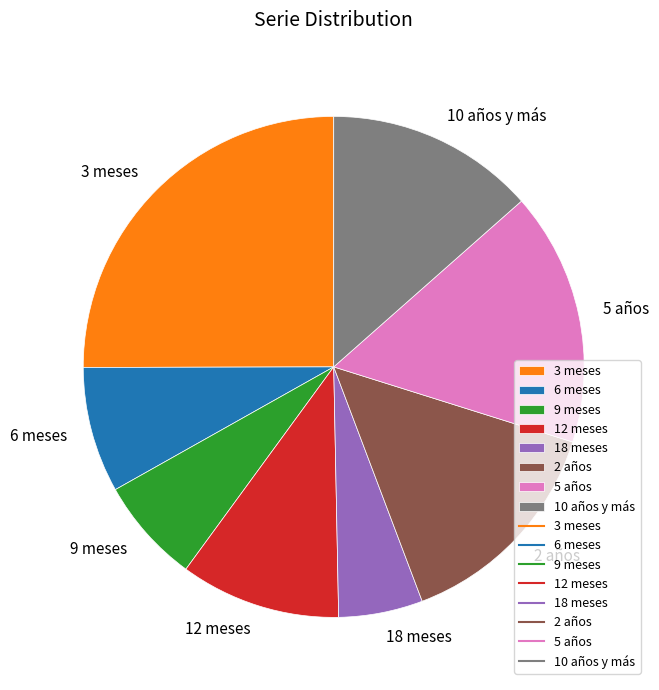

Is there a majority slice in this chart?

No